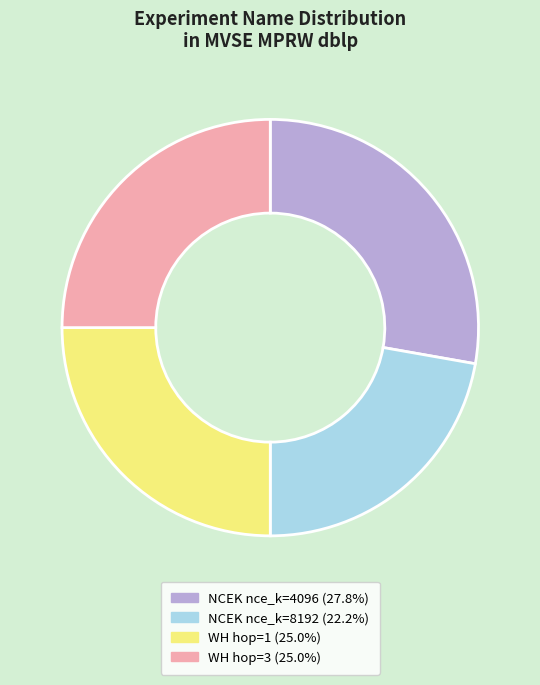

Approximately how many times larger is the value at WH hop=3 (25.0%) compared to WH hop=1 (25.0%)?

1.0